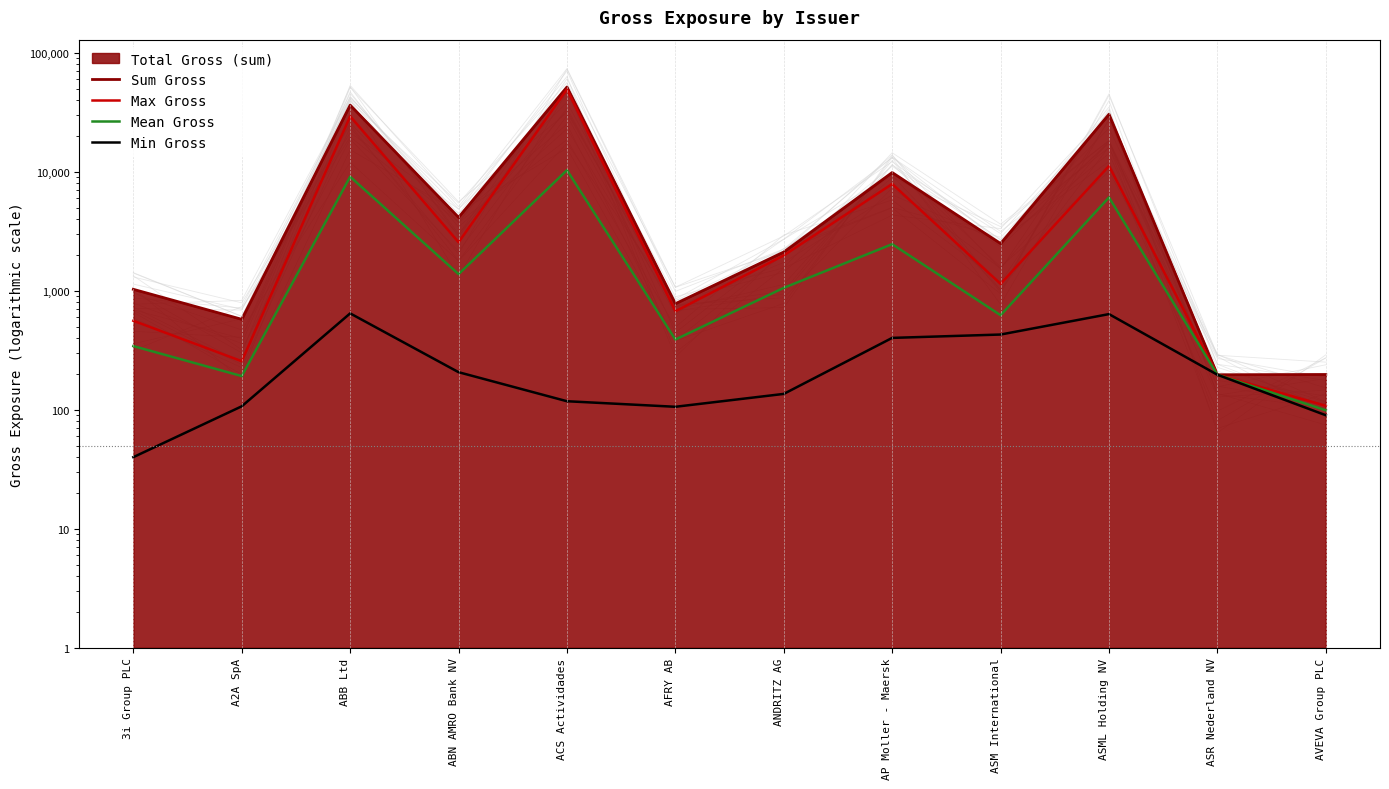

What is the total value across all series at ANDRITZ AG?

5295.0